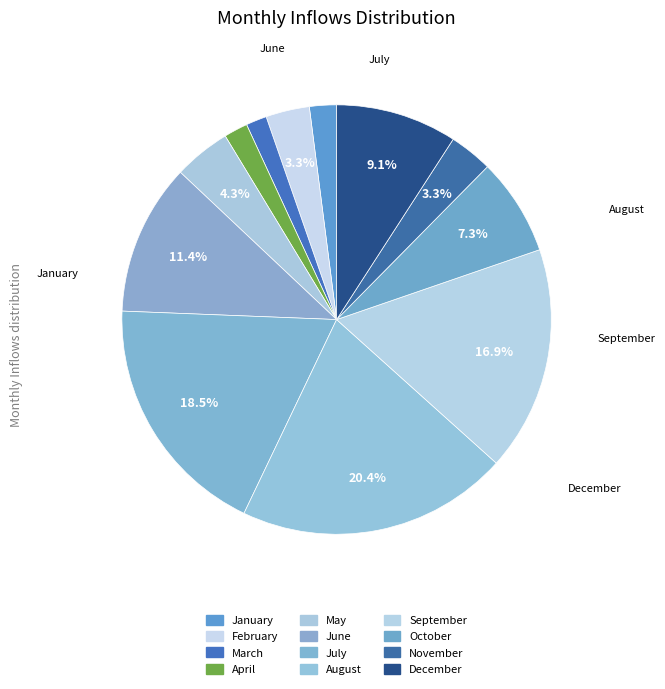

Which category has the smallest portion of the pie?

March